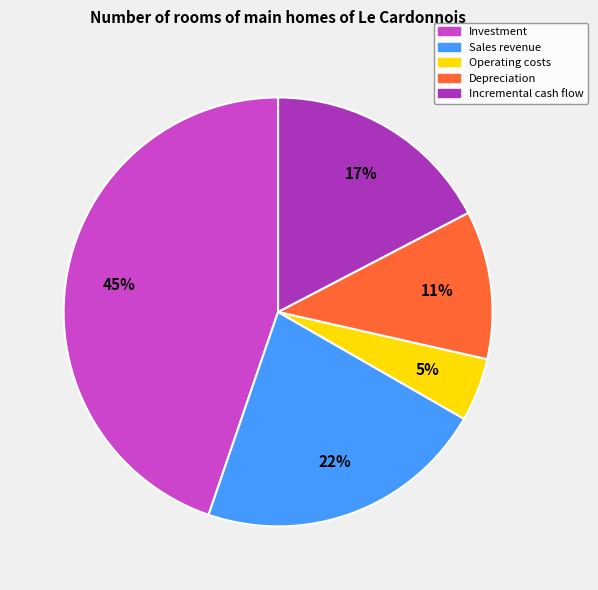

To the nearest percent, what is the difference between the largest and smallest slice percentages?

40%